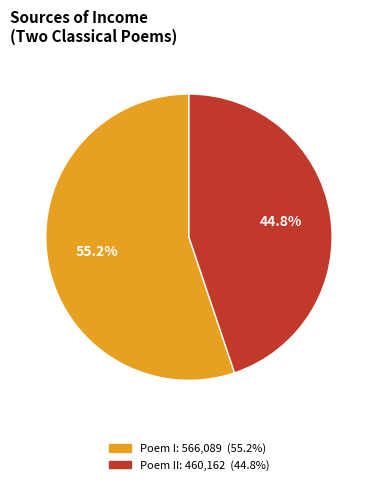

How many slices are in this pie chart?

2